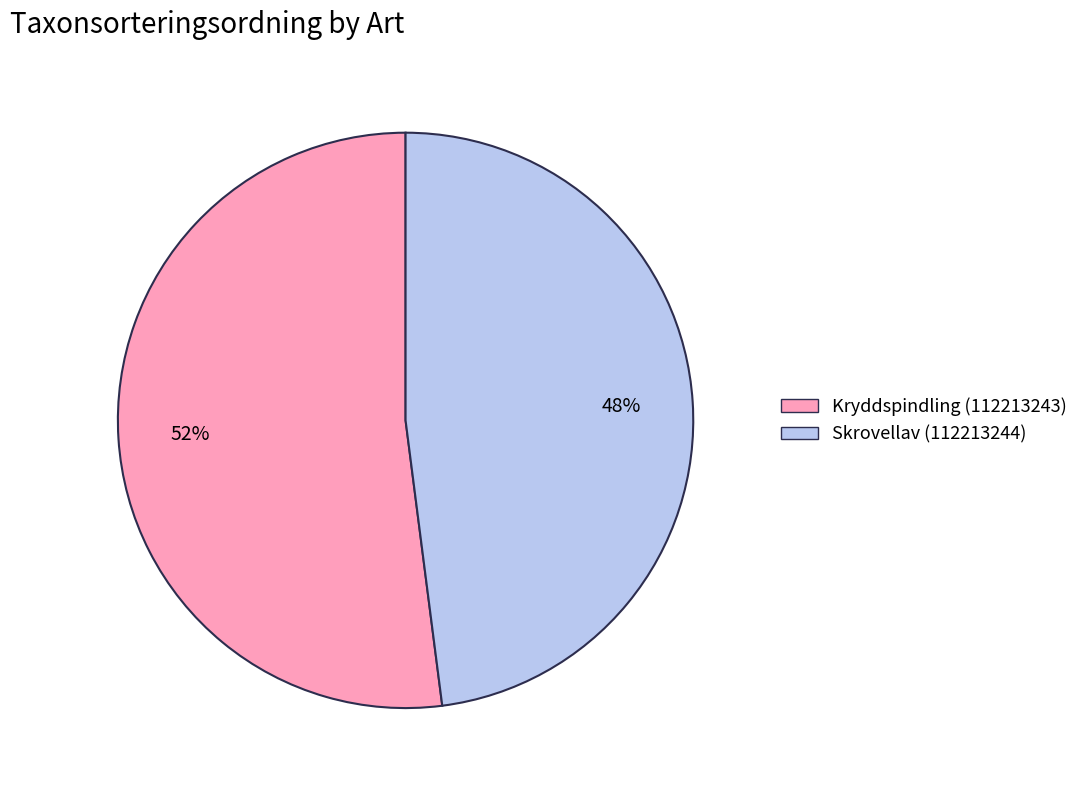

Approximately how many times larger is the value at Skrovellav (112213244) compared to Kryddspindling (112213243)?

0.9